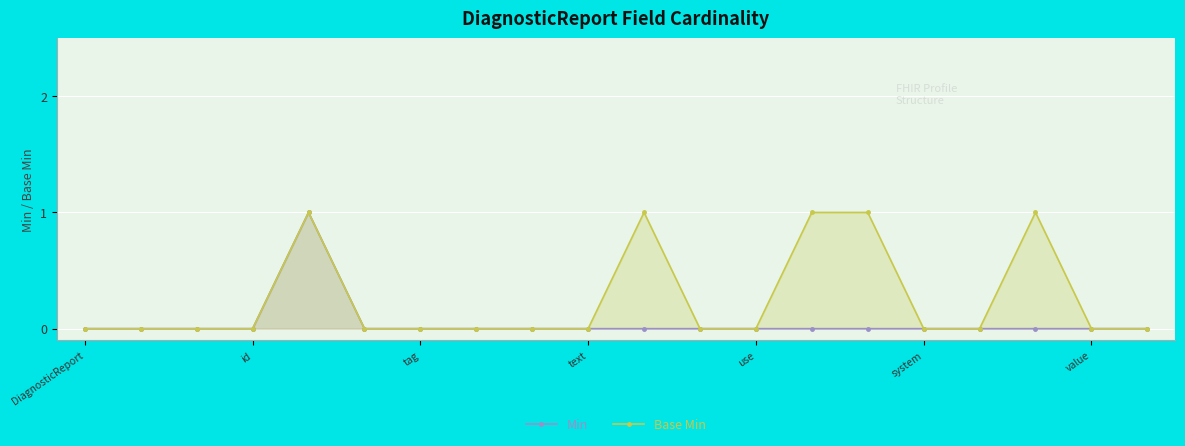

How many Base Min values are between 0 and 1?

20